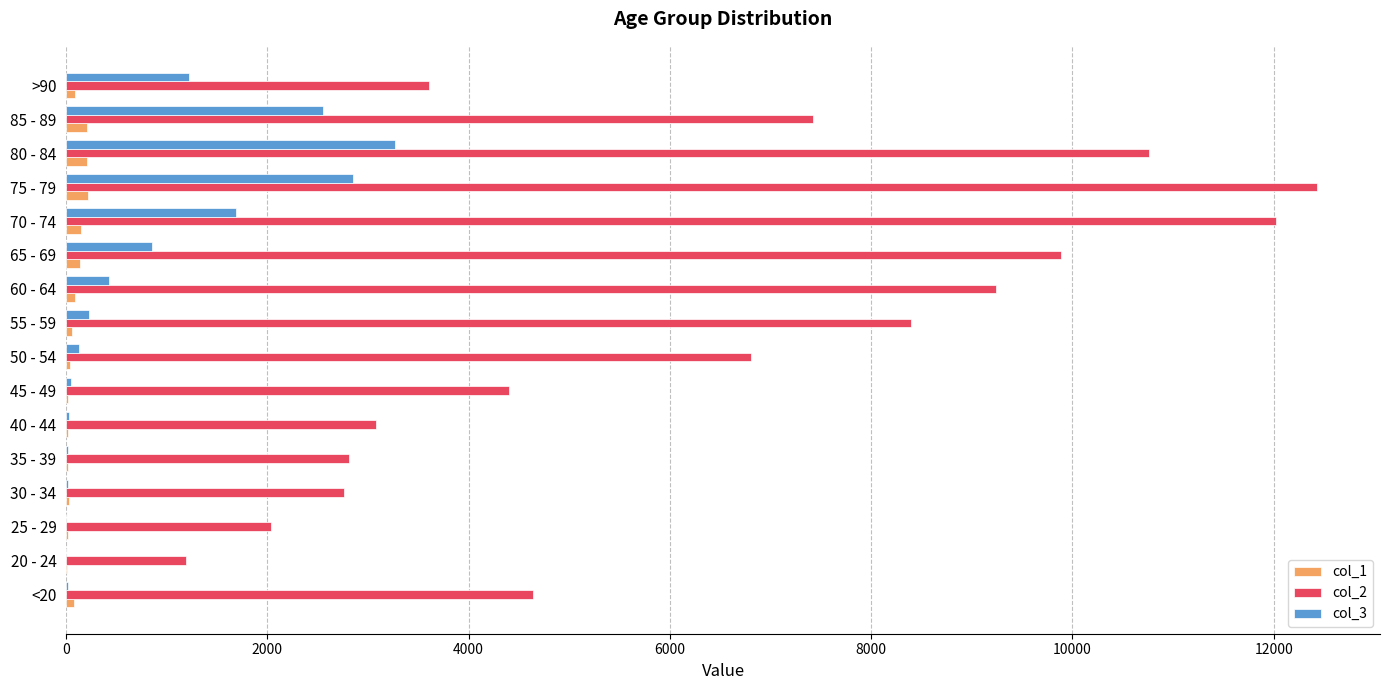

At which category is the sum across all series the highest?

75 - 79